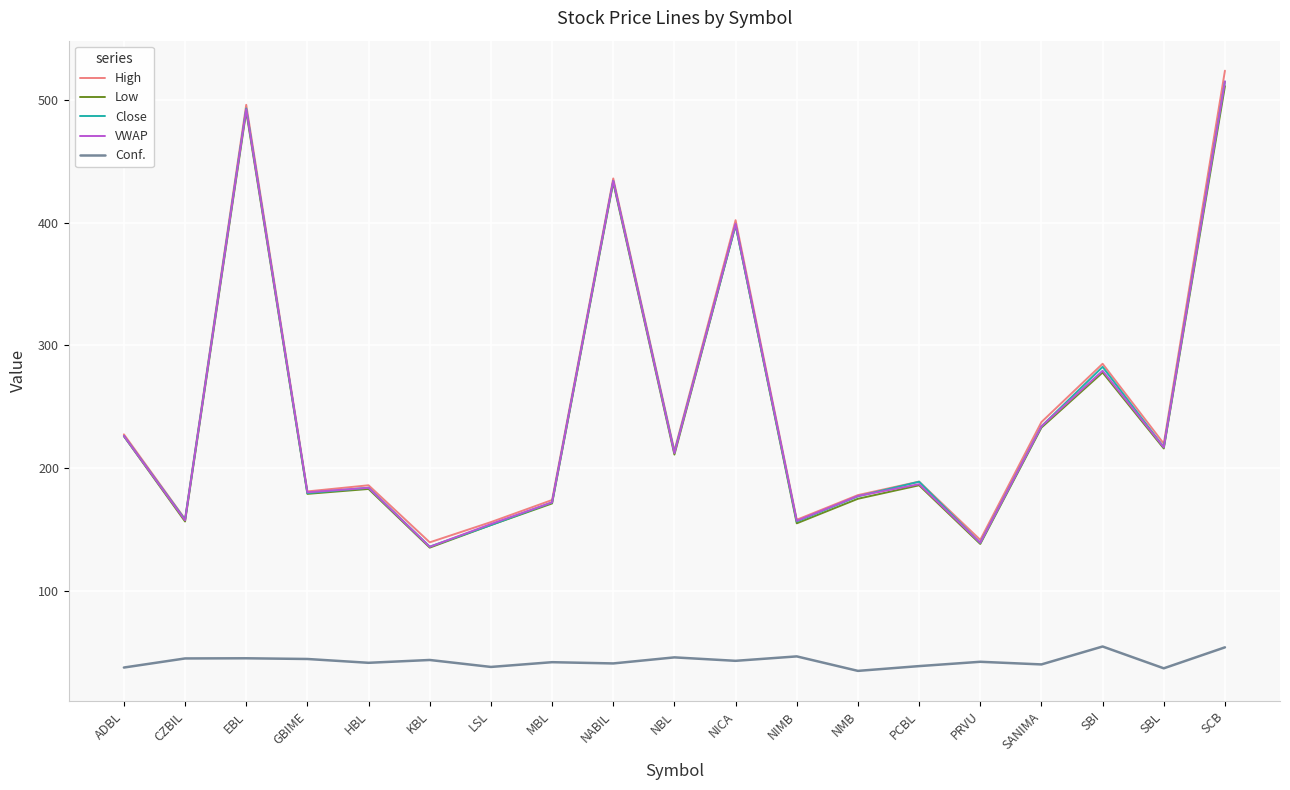

The value of Low at KBL is 67.0. True or false?

False